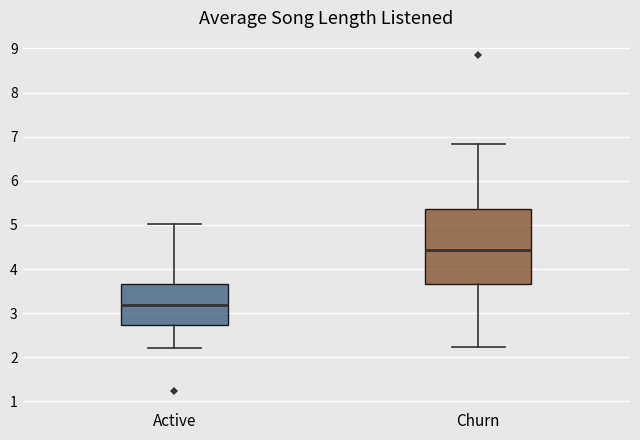

Where is the upper edge of the box for Churn on the y-axis? The values are not printed on the chart, so give them approximately, as read against the axis.

5.4